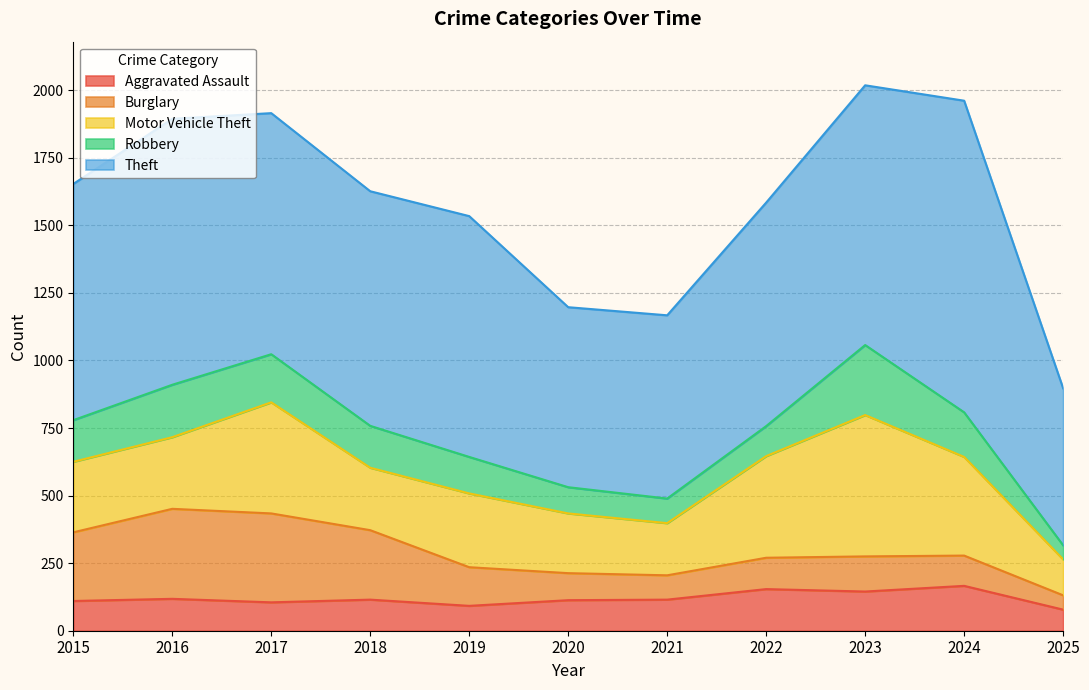

True or false: Burglary and Aggravated Assault cross at least once.

True